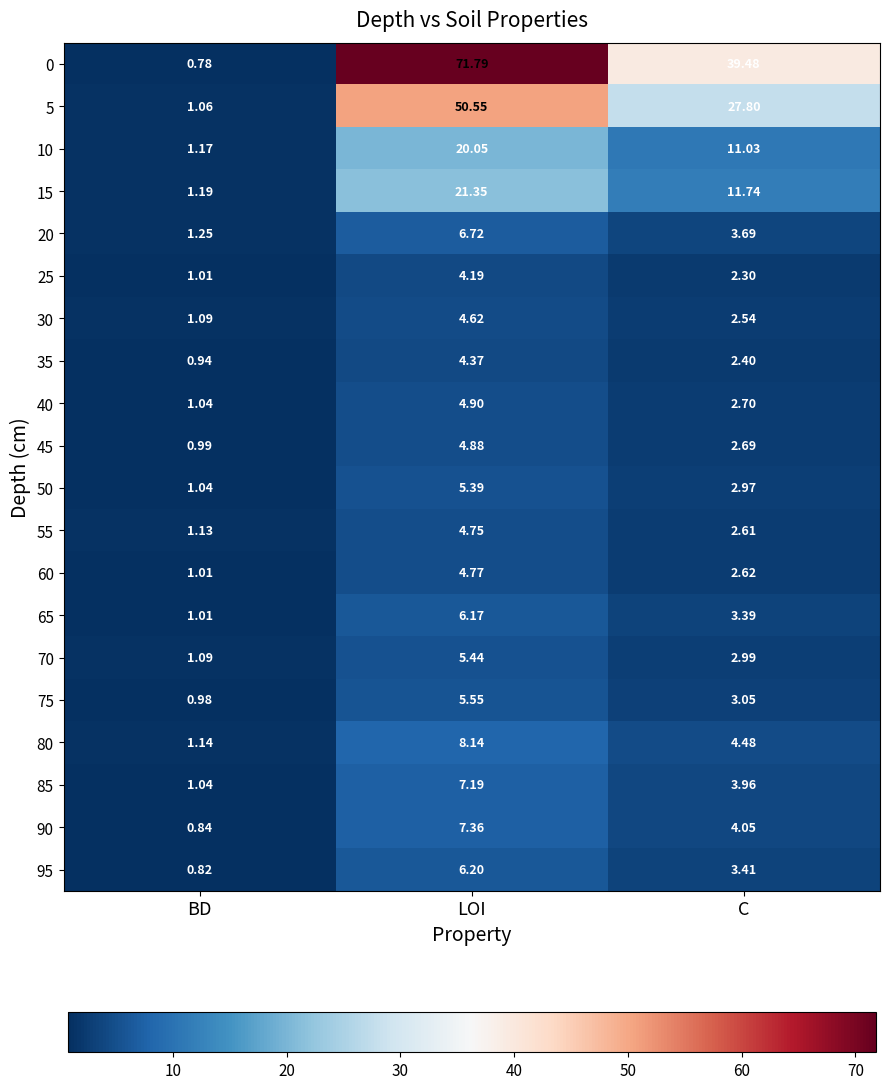

Is the value of 65 at BD greater than the value of 10 at LOI?

No